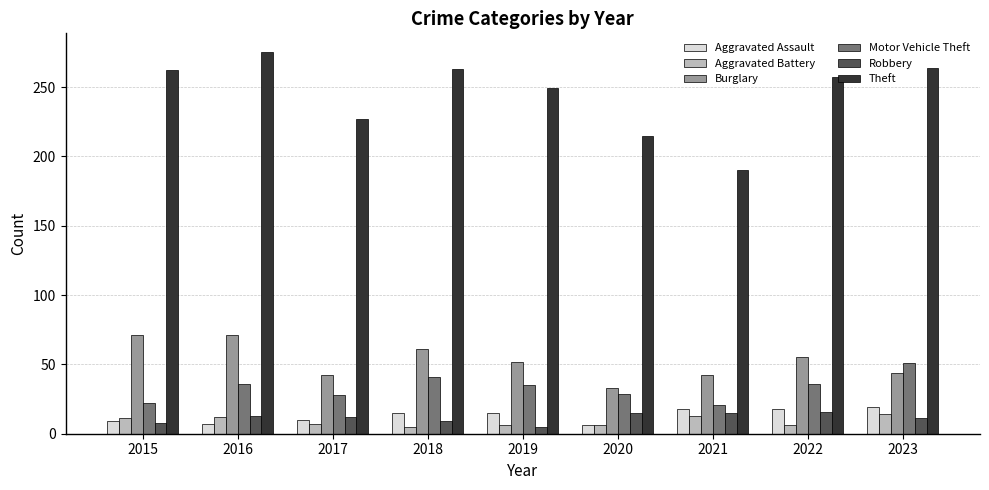

What is the sum of all Theft values?

2202